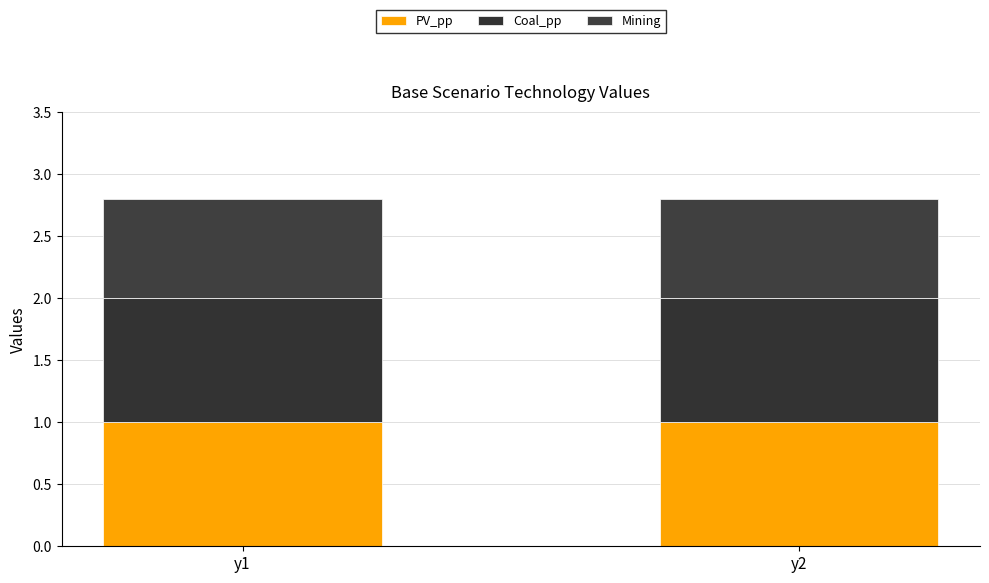

Read the Mining value at y2.

0.8